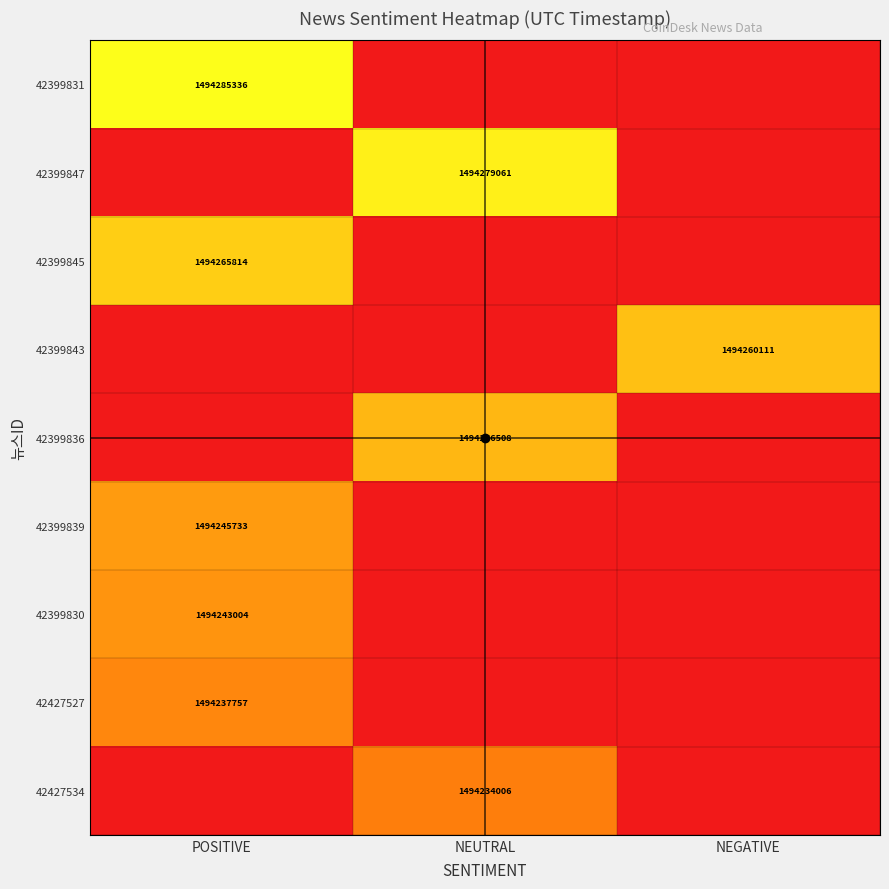

The value of 42399847 at NEUTRAL is 426786568. True or false?

False